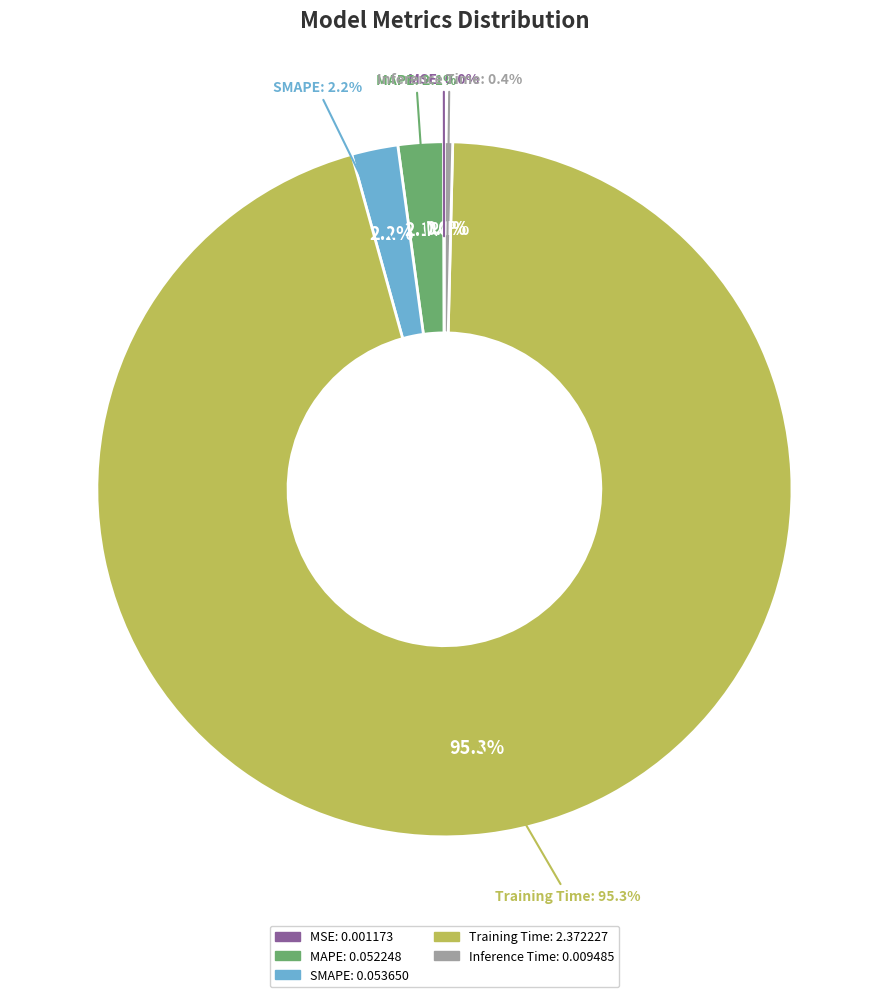

What percentage is the MAPE slice, to the nearest percent?

2%